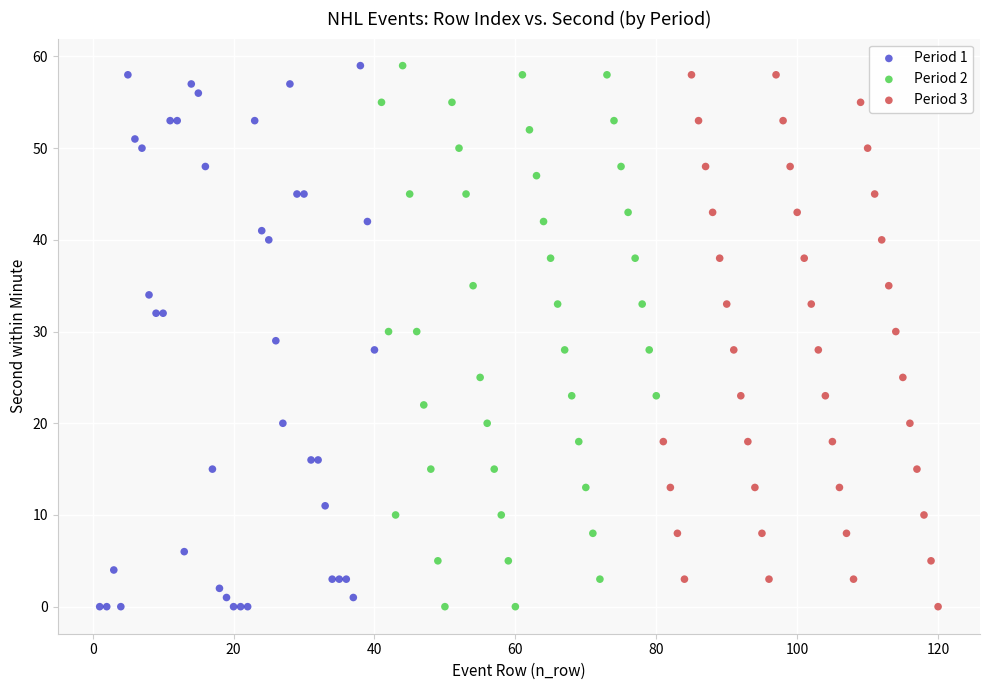

What are all the series names shown in the legend?

Period 1, Period 2, Period 3